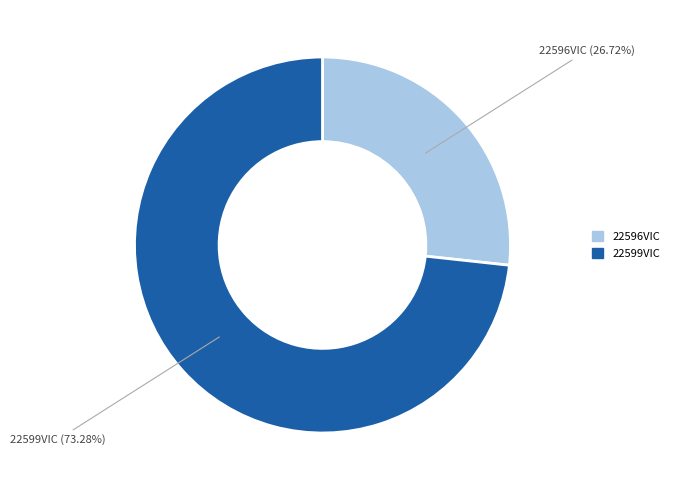

Which has a higher value, 22599VIC or 22596VIC?

22599VIC